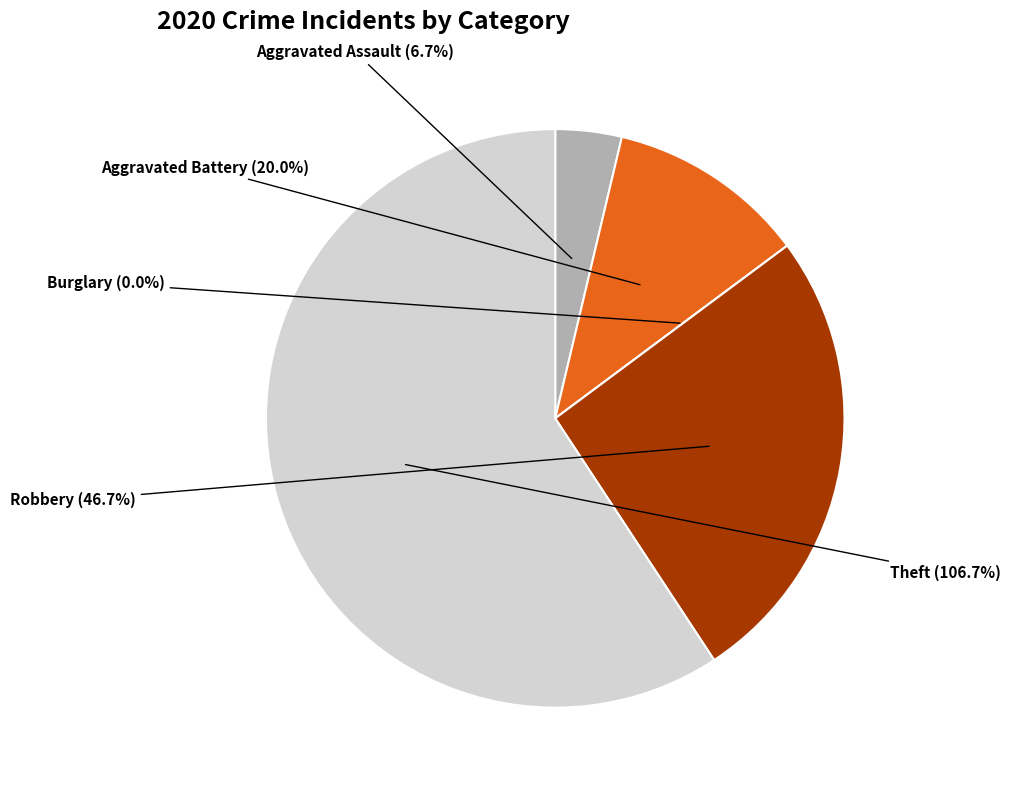

To the nearest percent, what is the difference between the largest and smallest slice percentages?

59%